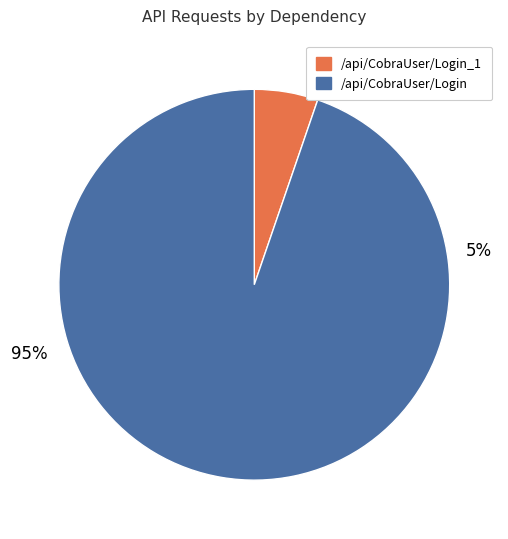

What is the largest slice in the pie chart?

/api/CobraUser/Login